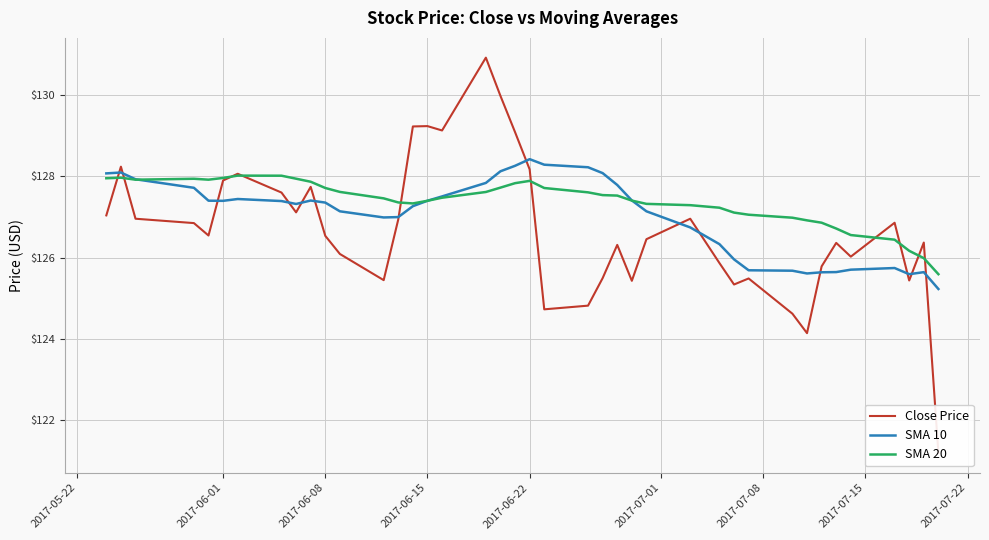

How many categories are shown in the chart?

40